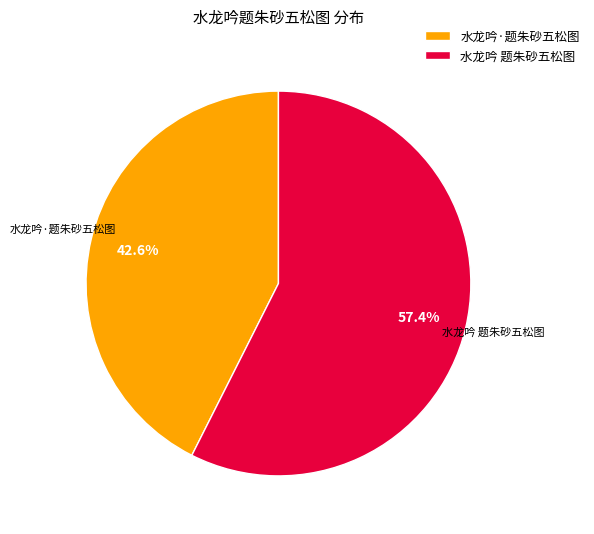

What percentage is the 水龙吟·题朱砂五松图 slice, to the nearest percent?

43%